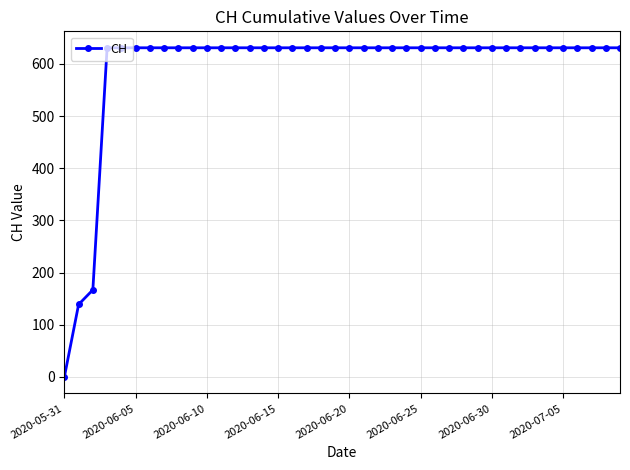

What is the greatest value displayed?

631